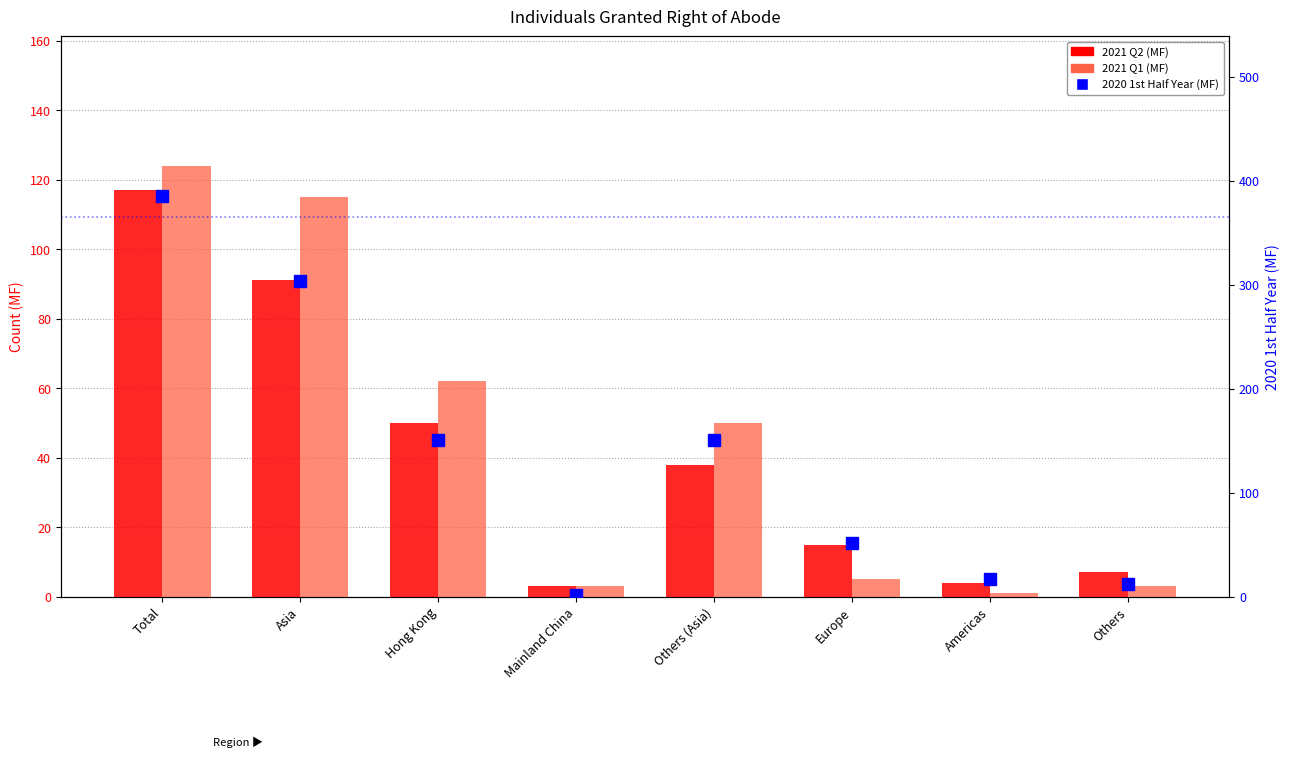

True or false: 2020 1st Half Year (MF) has a value of 385 at Total.

True